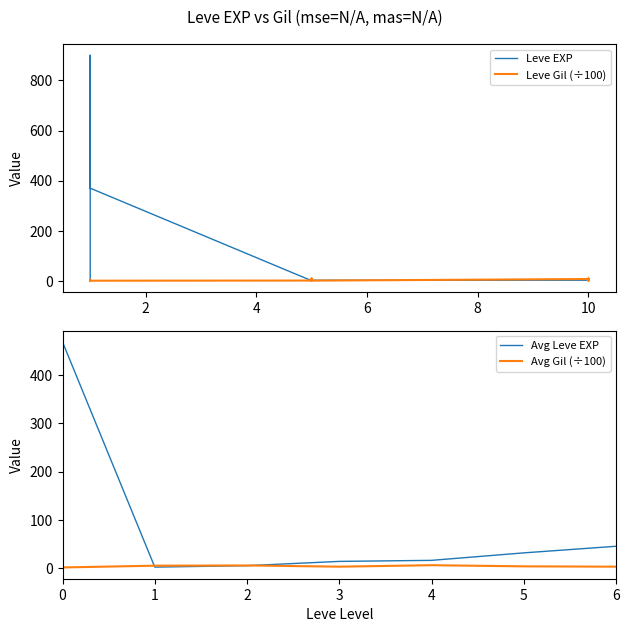

How many lines are shown in the chart?

2